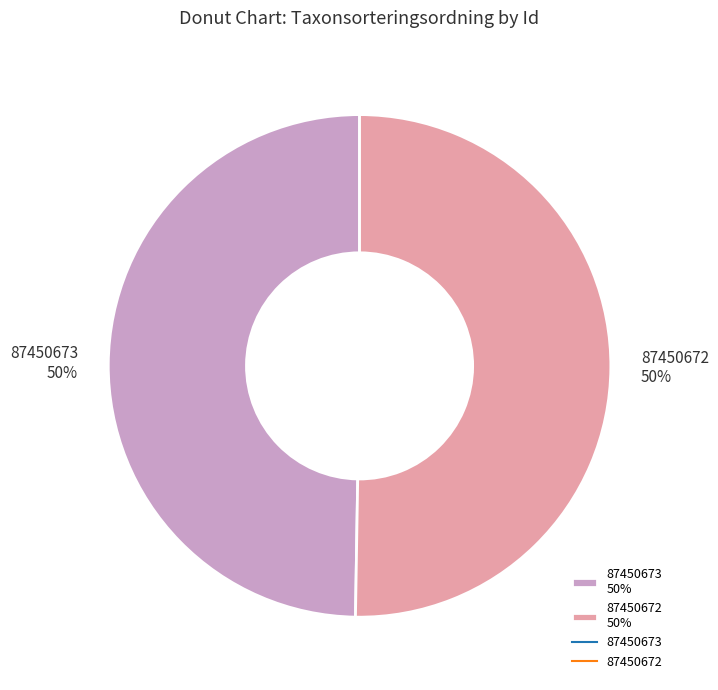

Approximately how many times larger is the value at 87450672 50% compared to 87450673 50%?

1.0